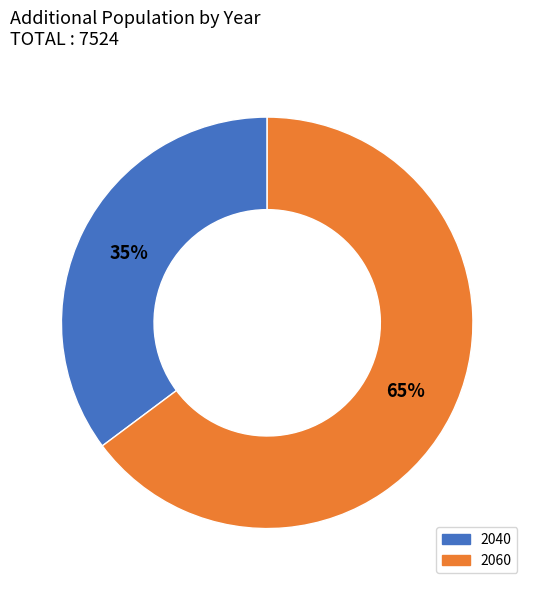

Is there any slice that represents more than half of the pie?

Yes